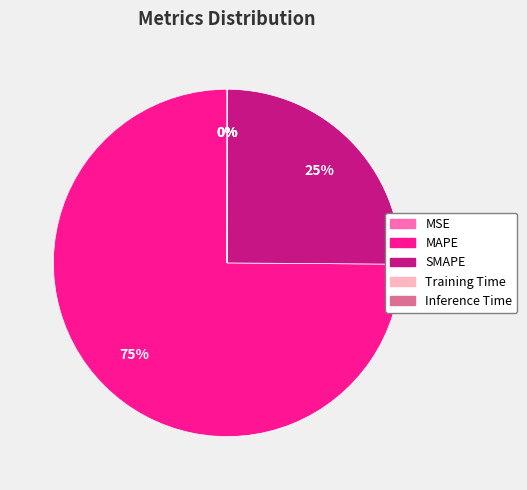

Which category accounts for the majority?

MAPE